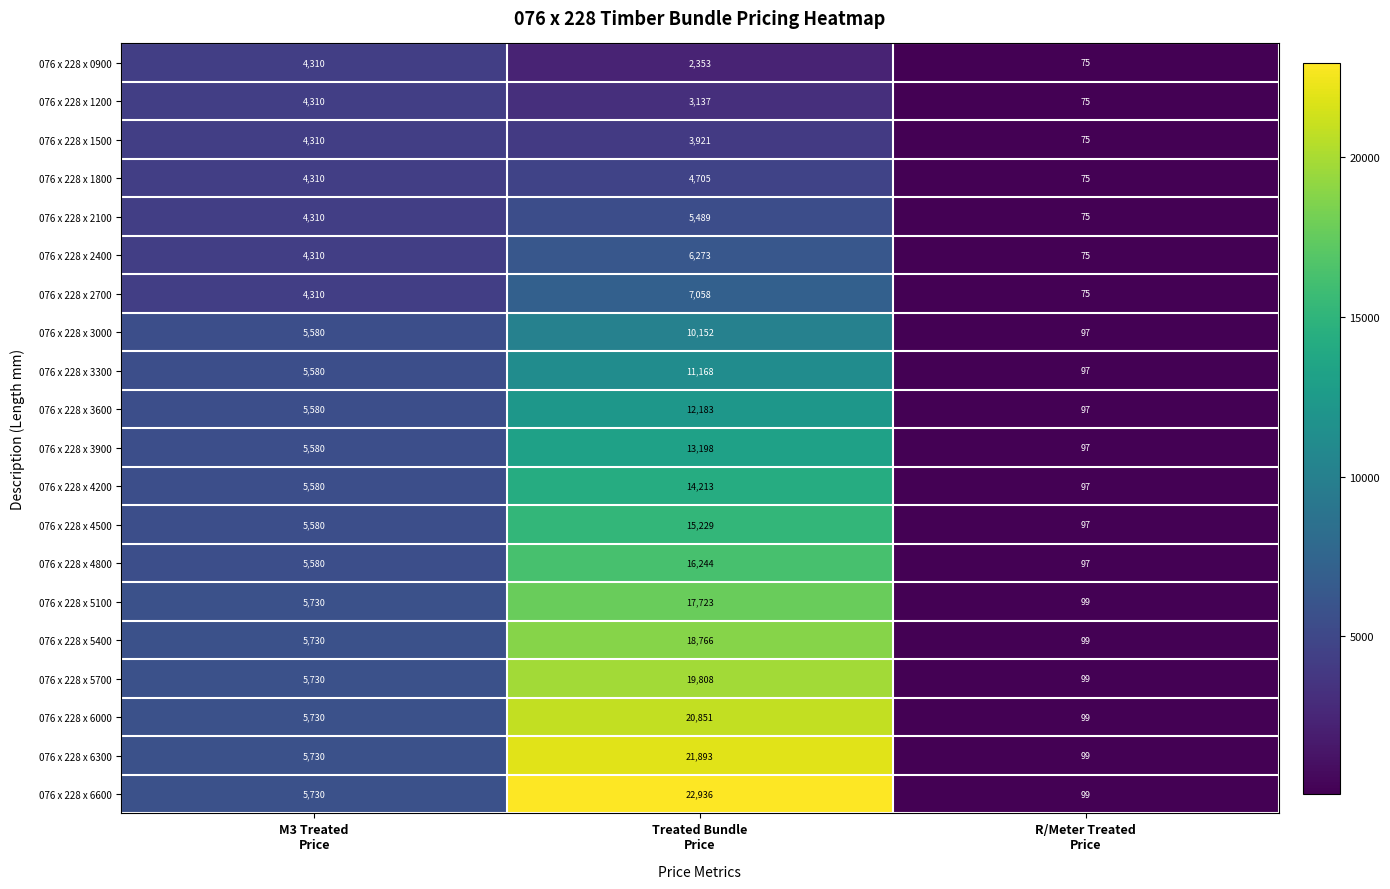

What is the difference between the maximum and minimum values in the 076 x 228 x 2100 series?

5414